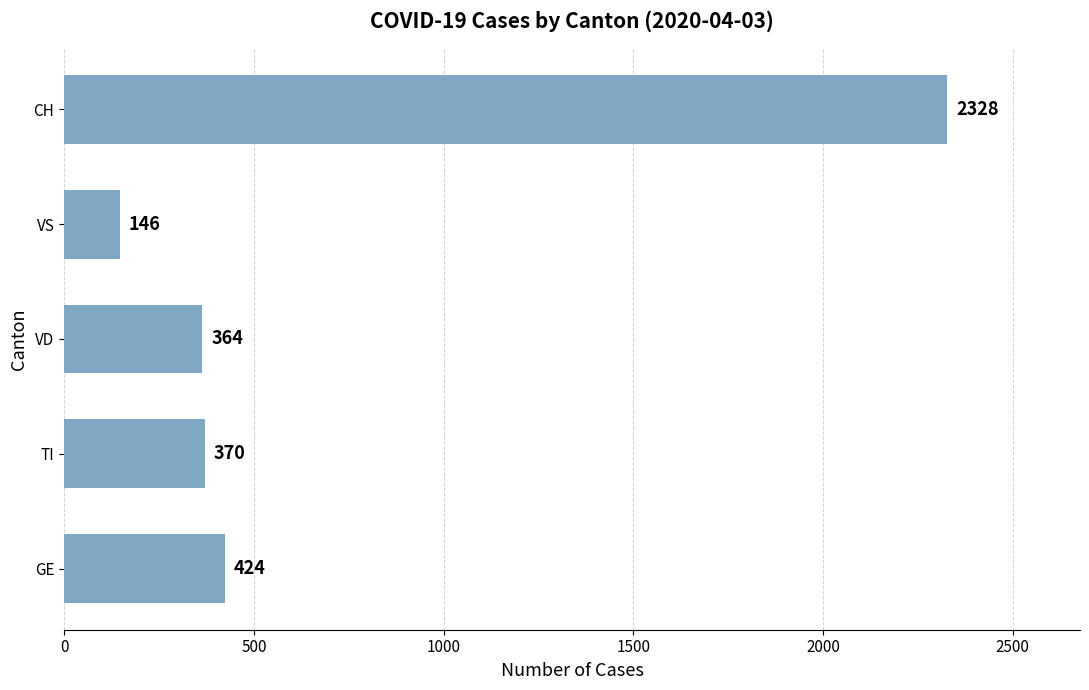

How many values are below 370?

2